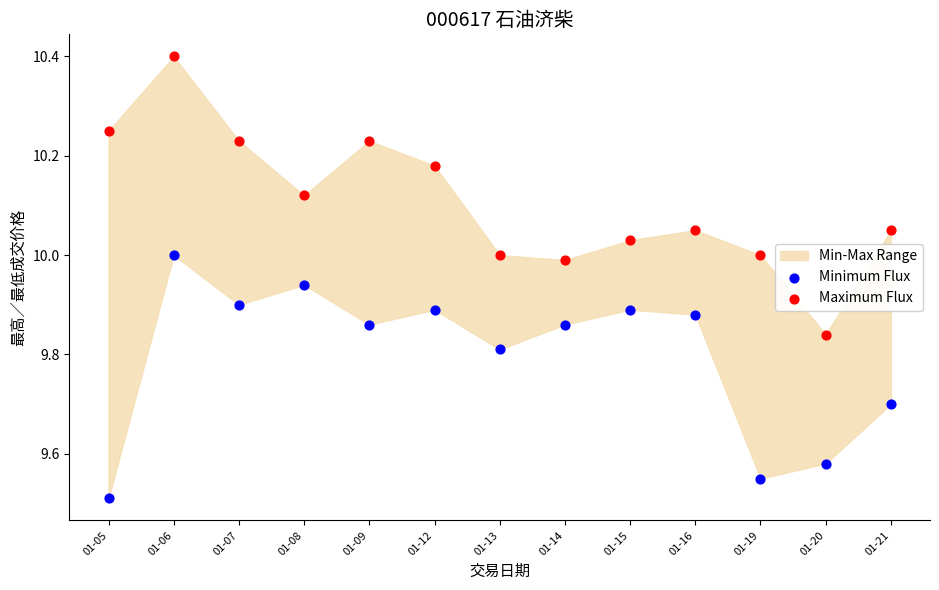

Which series reaches the maximum Y coordinate?

Maximum Flux